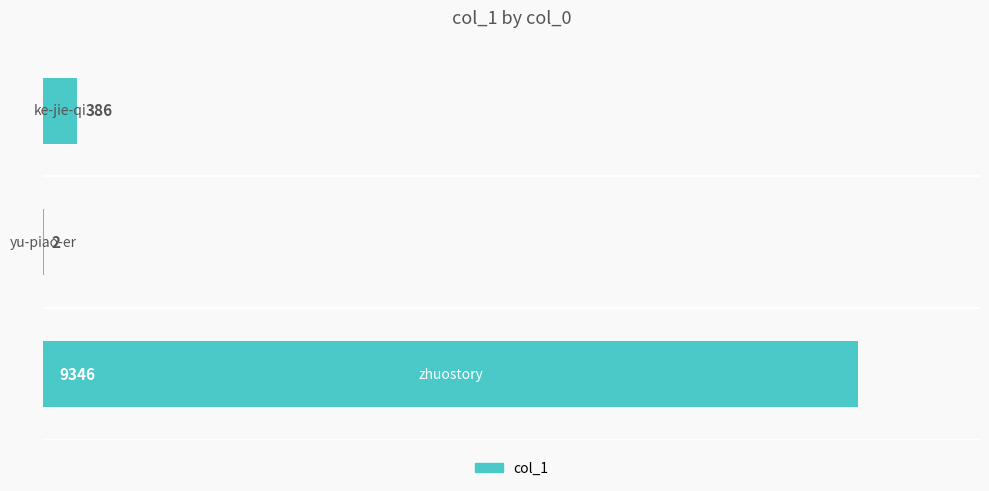

What is the greatest value displayed?

9346